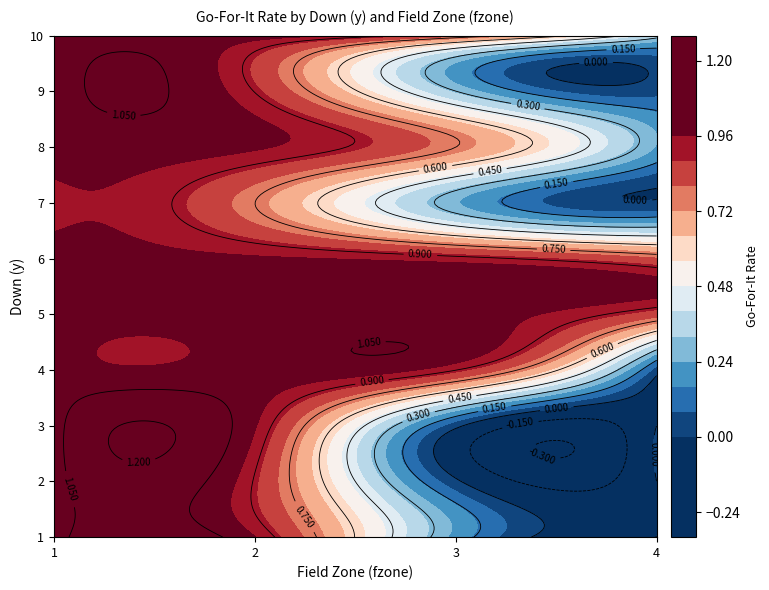

What is the difference between the highest and lowest values at 0?

0.1